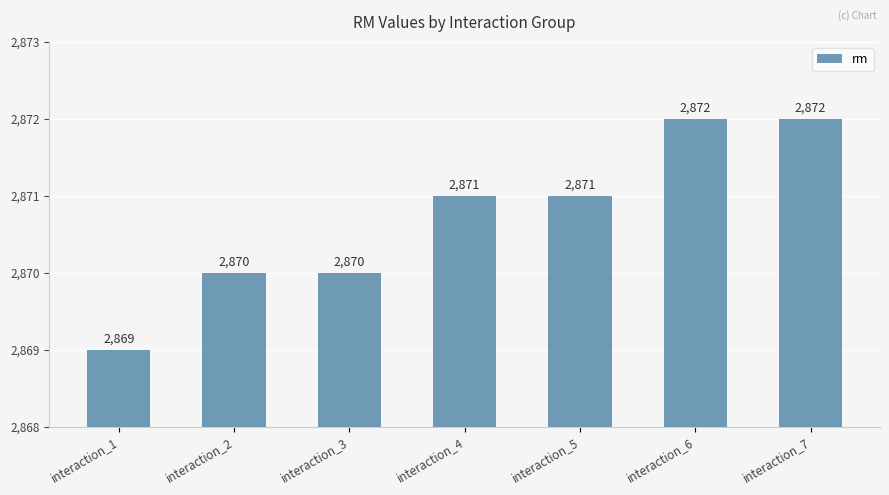

The value at interaction_7 is 1280. True or false?

False